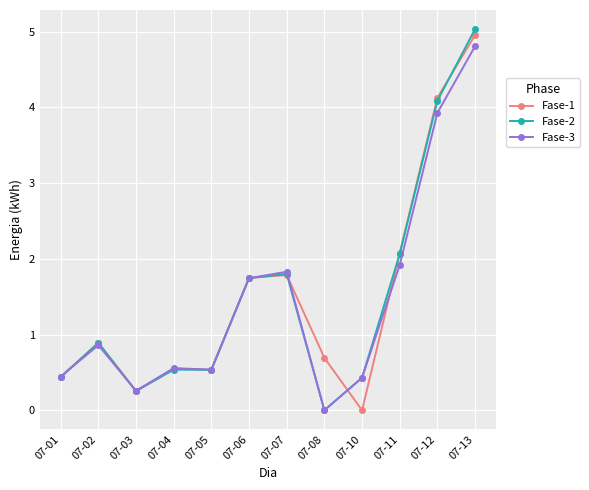

True or false: Fase-1 has a value of 2.2 at 07-12.

False